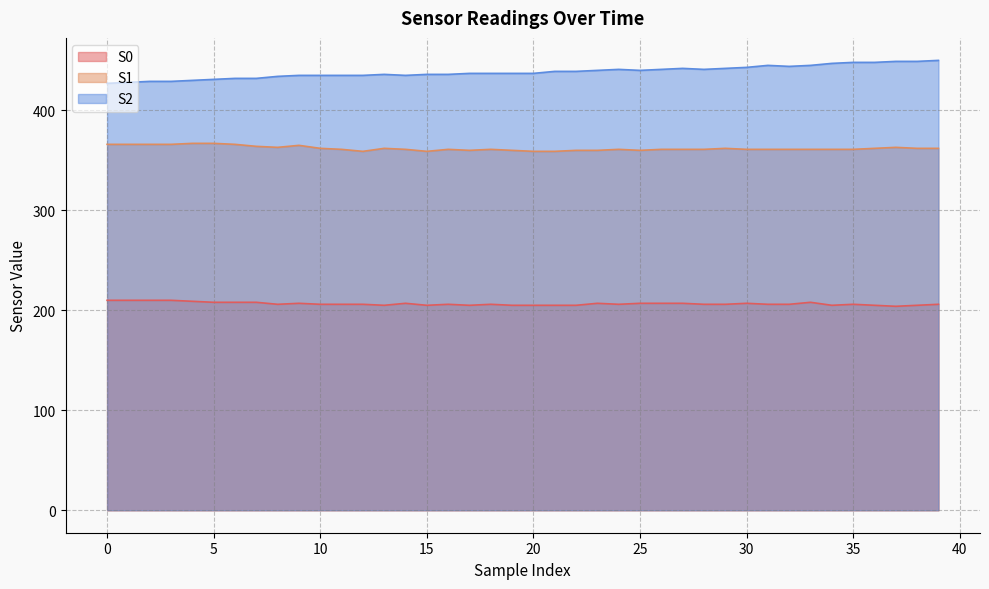

The S2 line series shows 632 at 32. True or false?

False